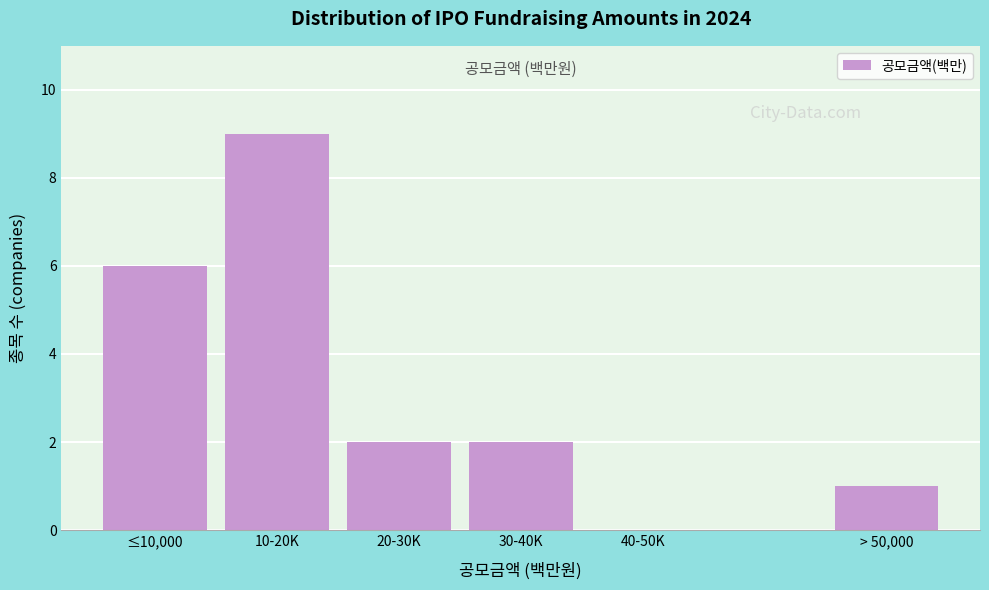

Reading left to right, what are all the values shown in this chart?

≤10,000=6	10-20K=9	20-30K=2	30-40K=2	40-50K=0	> 50,000=1